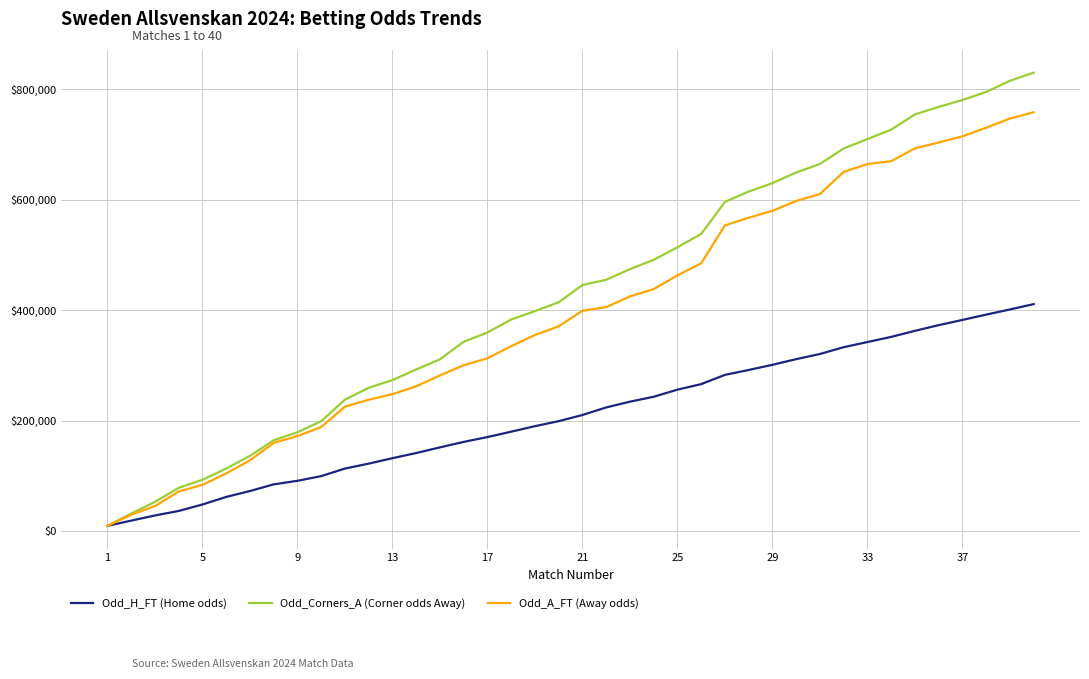

Rank the series by their maximum value, from lowest to highest.

Odd_H_FT (Home odds), Odd_A_FT (Away odds), Odd_Corners_A (Corner odds Away)